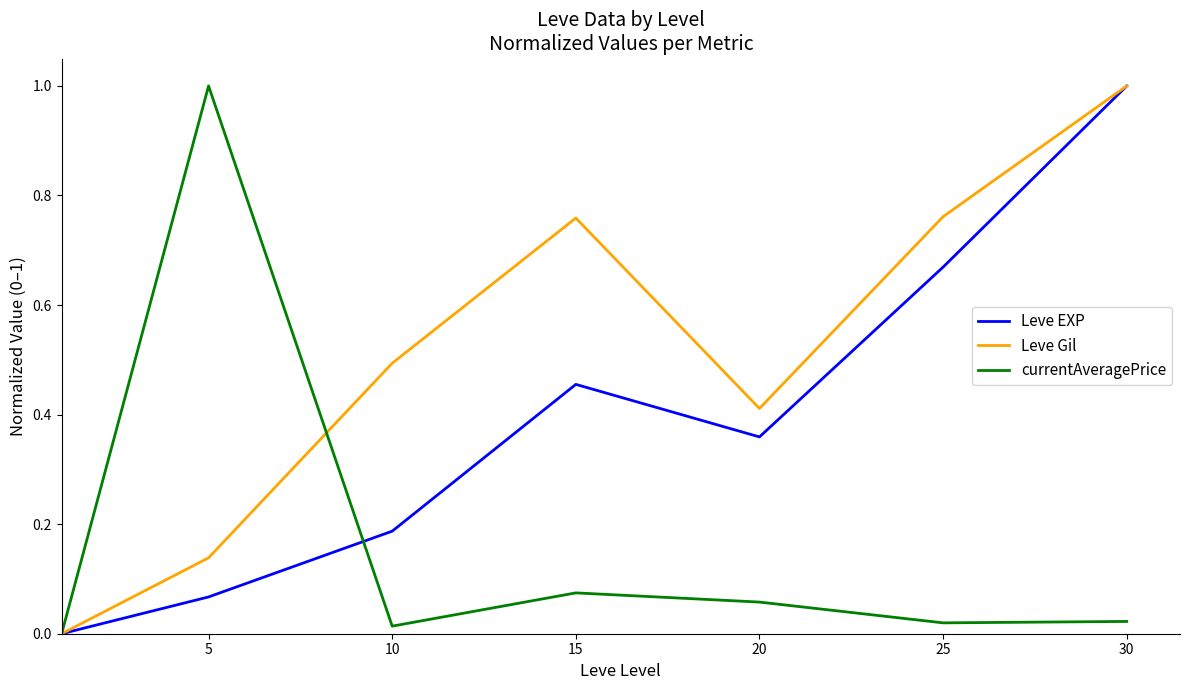

Rank the series by their average value, from lowest to highest.

currentAveragePrice, Leve EXP, Leve Gil